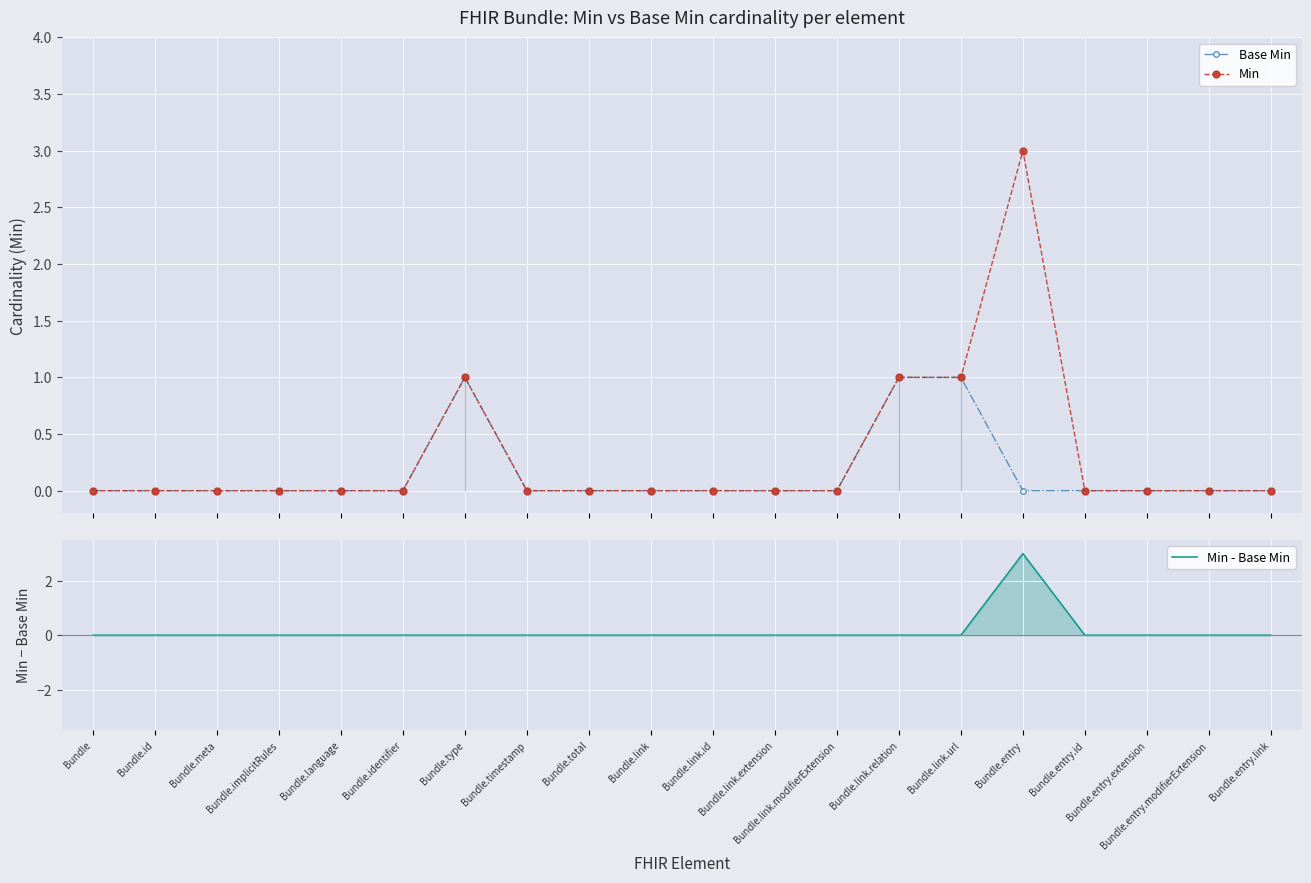

True or false: Base Min has more than 0 points higher than both neighbors.

True